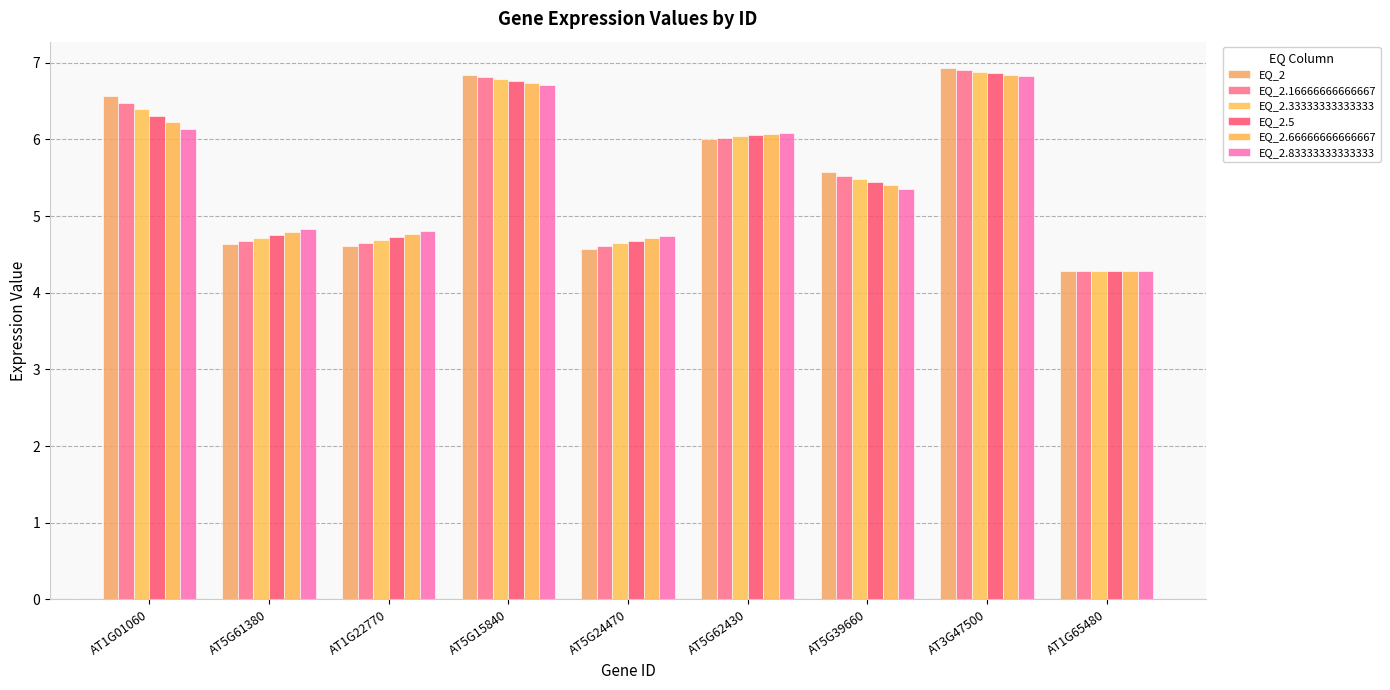

Which series changed the most between AT5G15840 and AT5G62430?

EQ_2